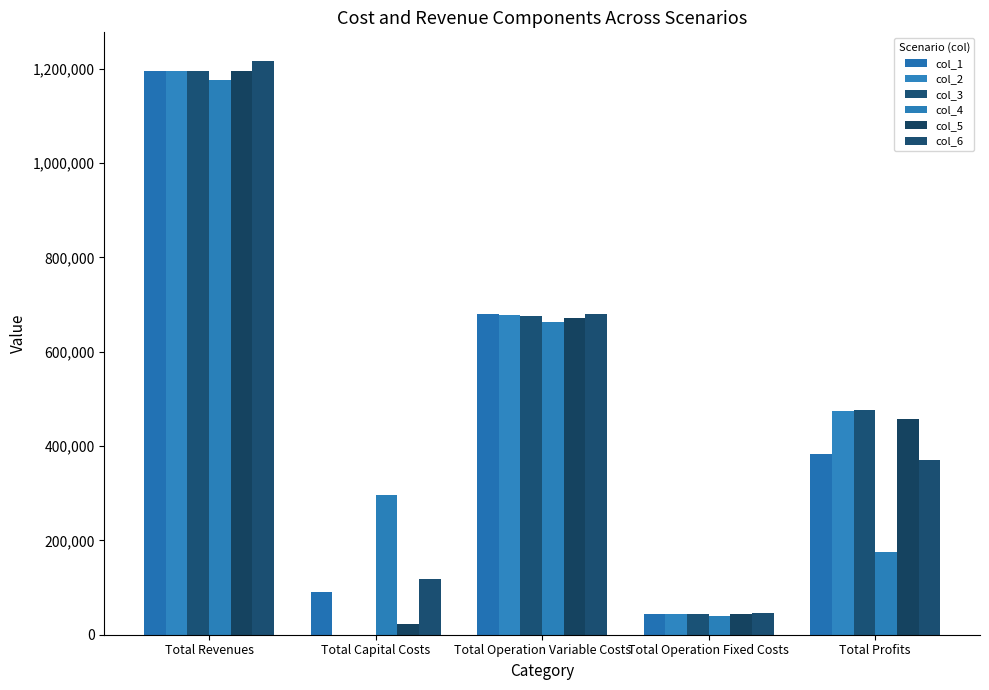

Count the number of categories in the chart.

5